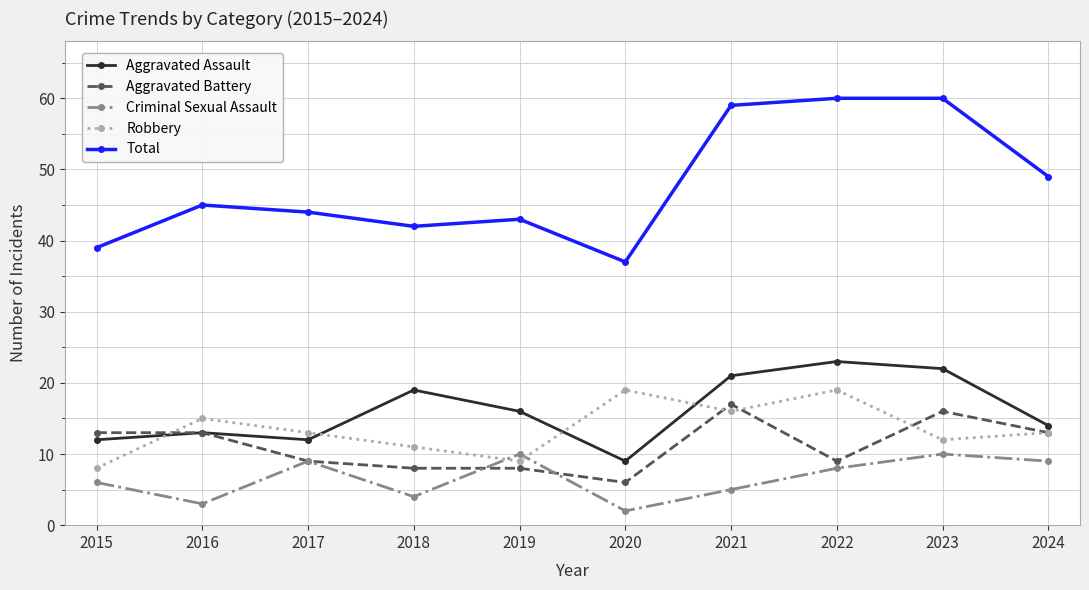

Which series has the widest spread of values?

Total